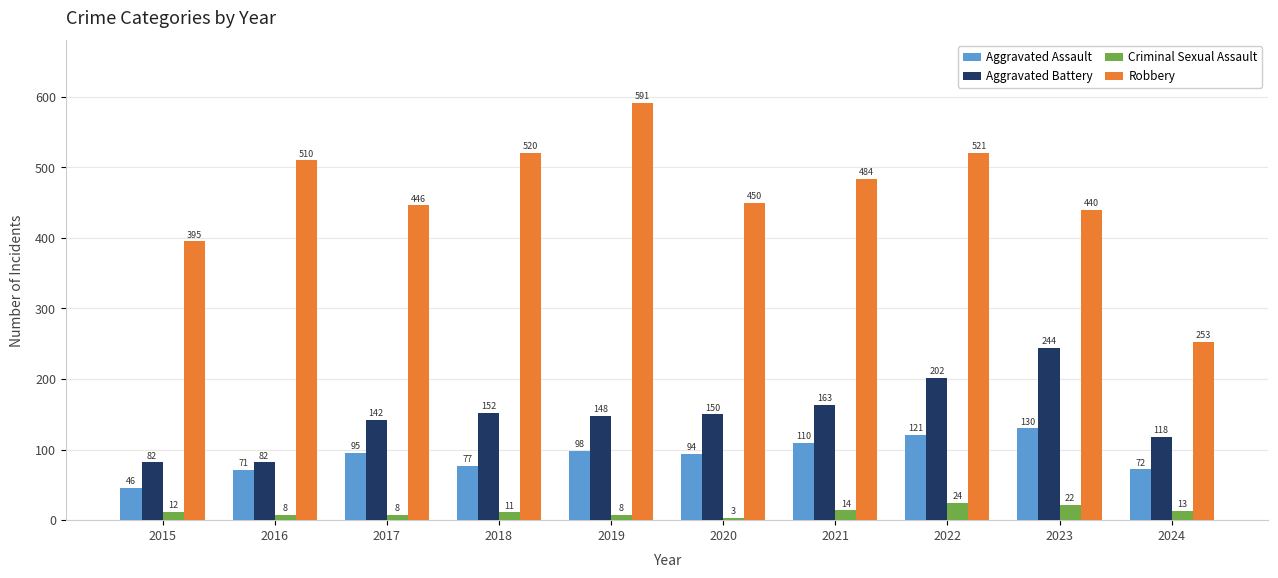

What is the difference between the highest and lowest values at 2017?

438